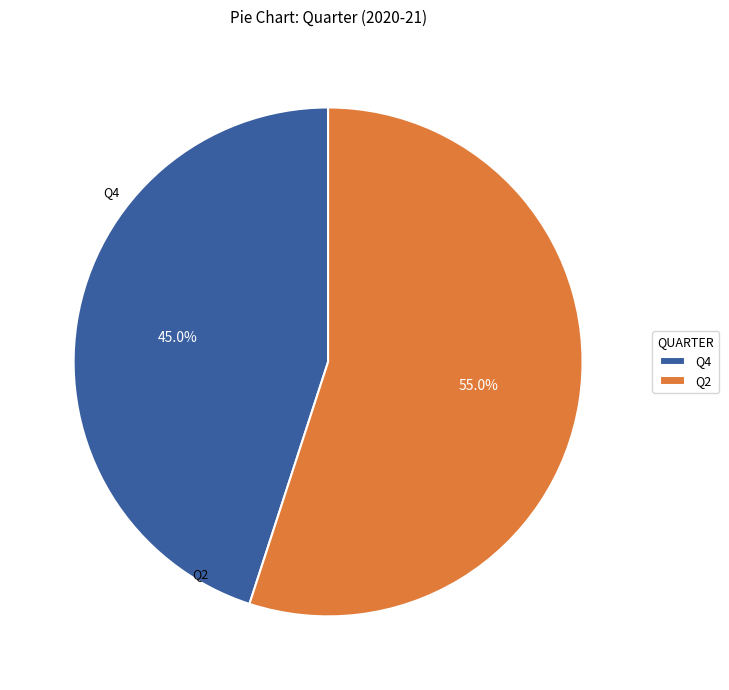

Rank the categories by value from highest to lowest.

Q2, Q4